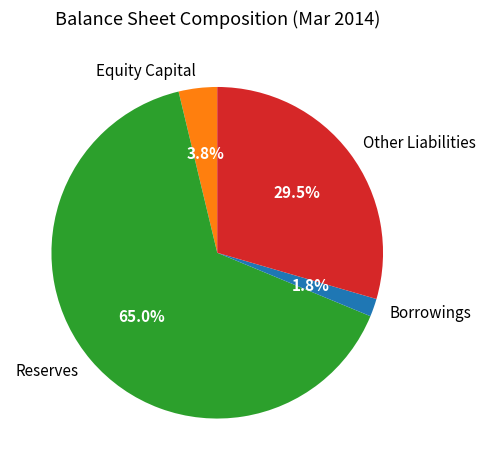

Which slice is the smallest?

Borrowings